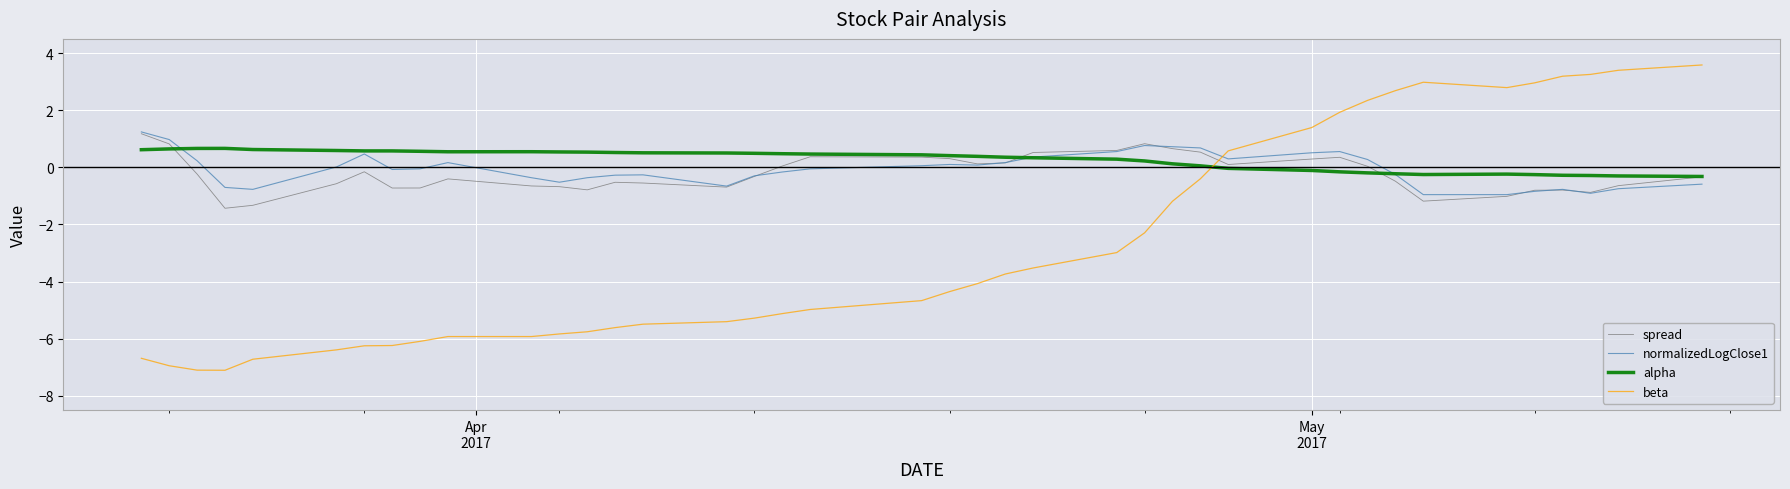

Does the chart display data point markers on the line(s)?

No